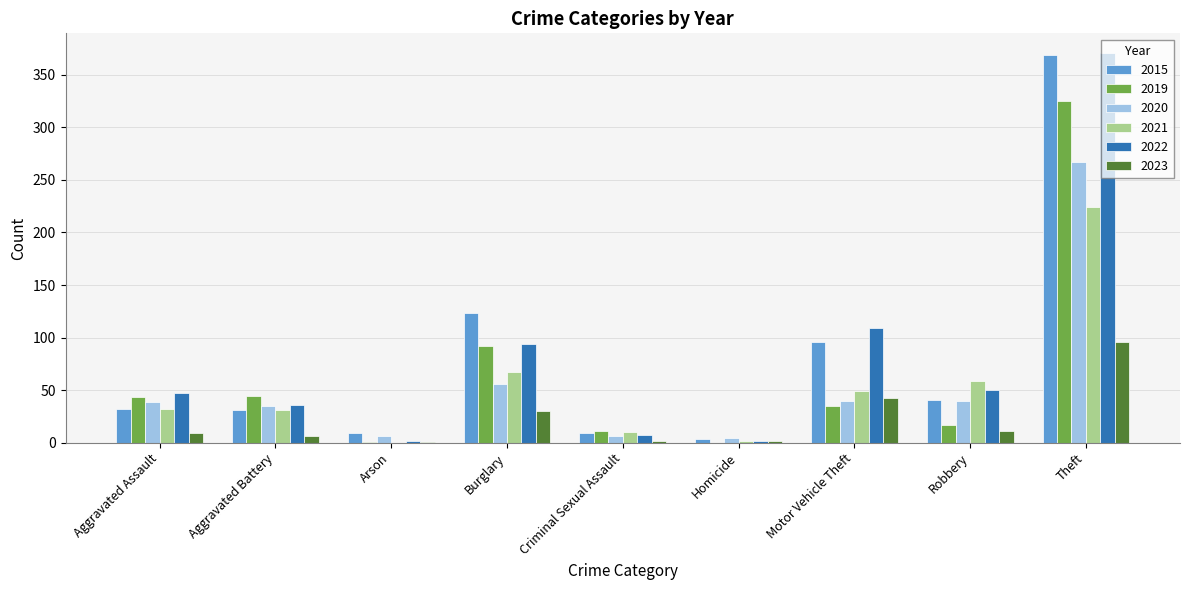

What is the sum of the 2021 values at Aggravated Battery and Robbery?

90